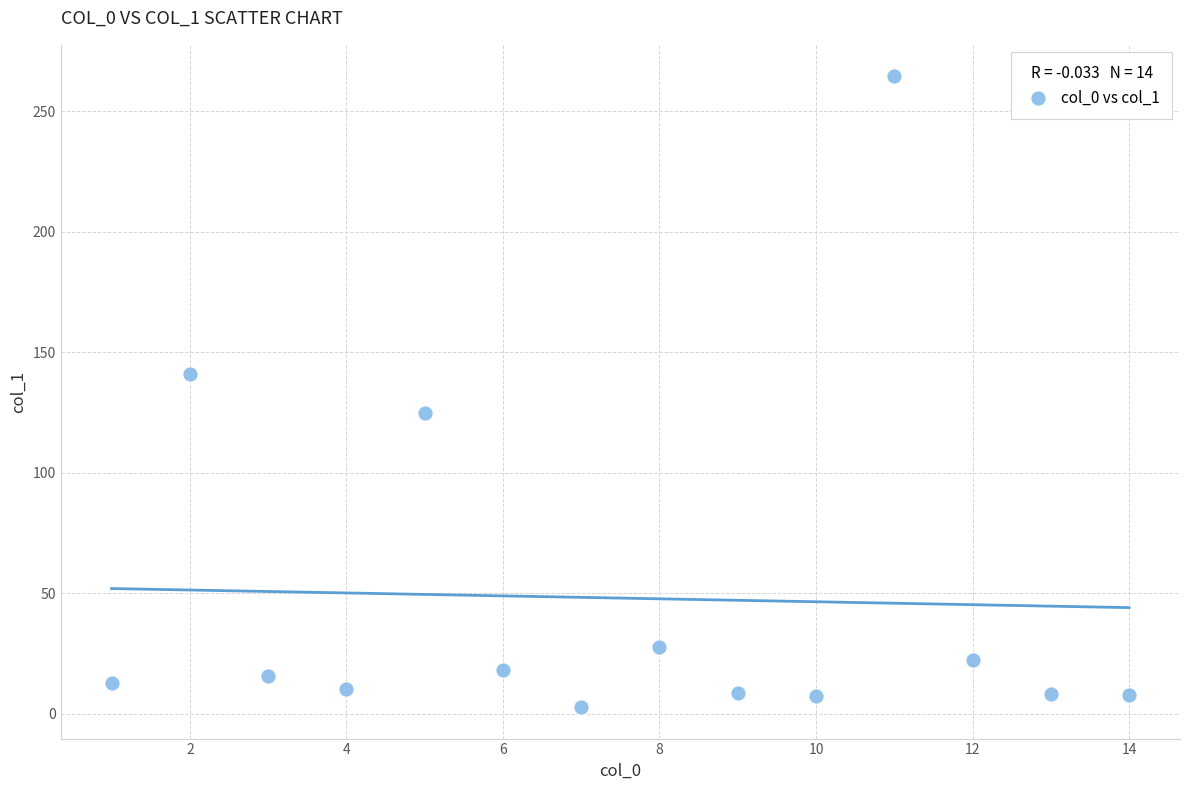

What is the range of X values (max minus min)?

13.0